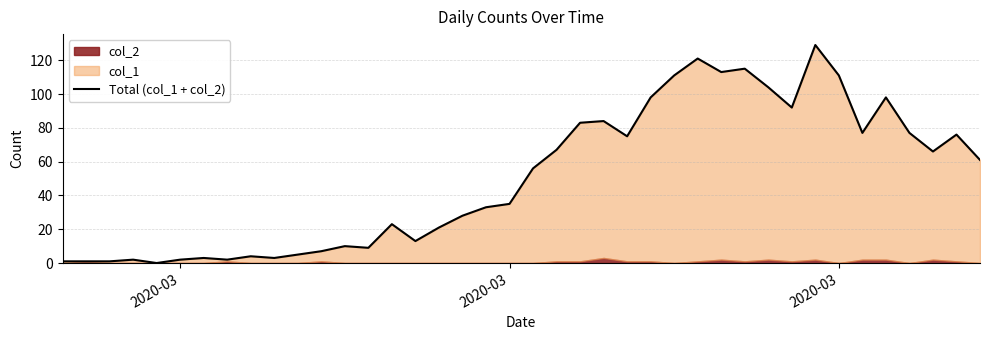

Reading right to left, list all the values displayed in this chart.

61	76	66	77	98	77	111	129	92	104	115	113	121	111	98	75	84	83	67	56	35	33	28	21	13	23	9	10	7	5	3	4	2	3	2	0	2	1	1	1